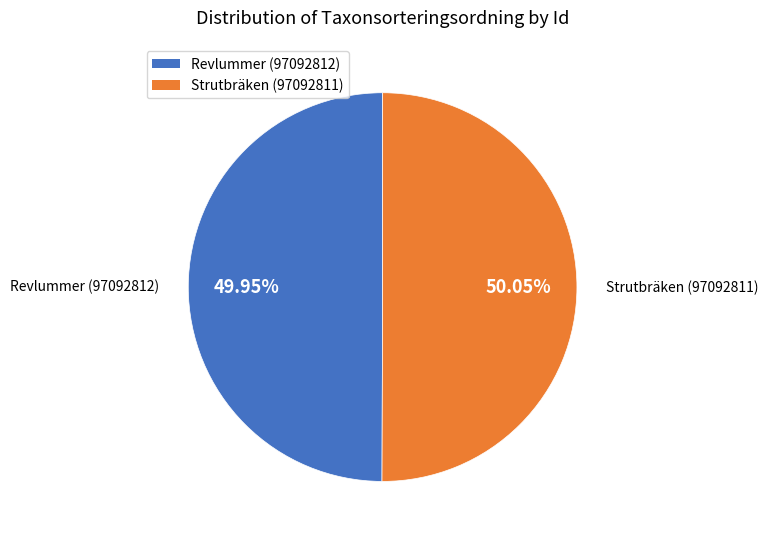

The Revlummer (97092812) slice represents 36% of the pie. True or false?

False